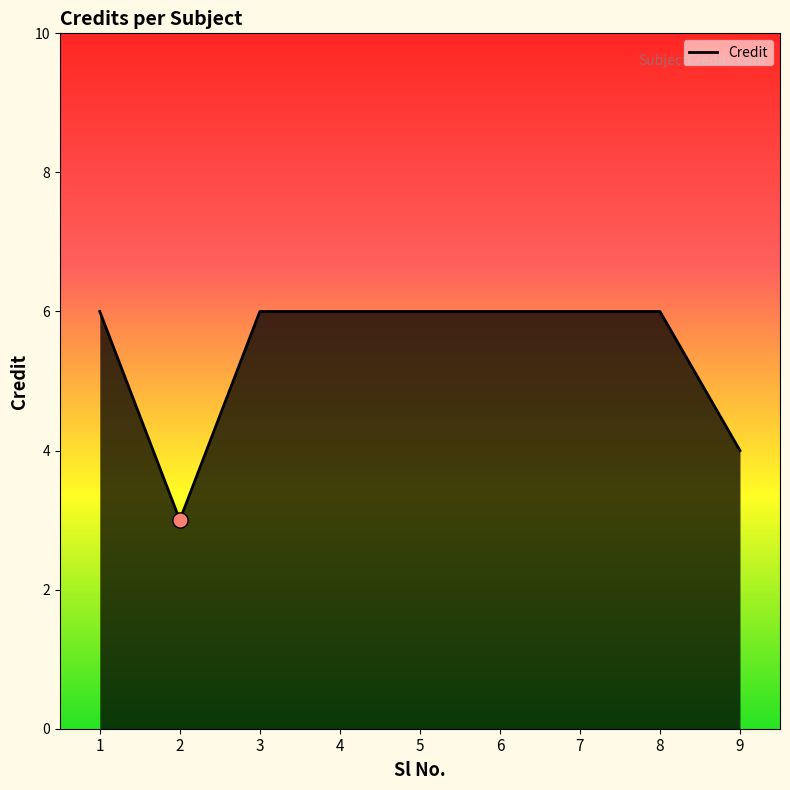

Which has a higher value, 2 or 7?

7